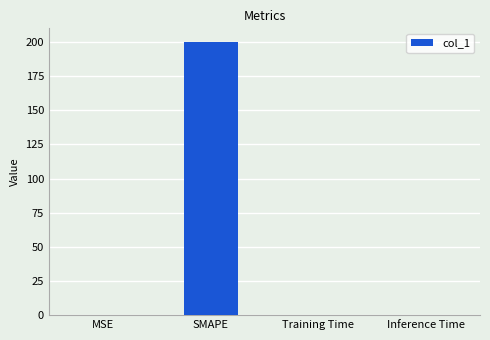

Which label corresponds to the largest value in the chart?

SMAPE